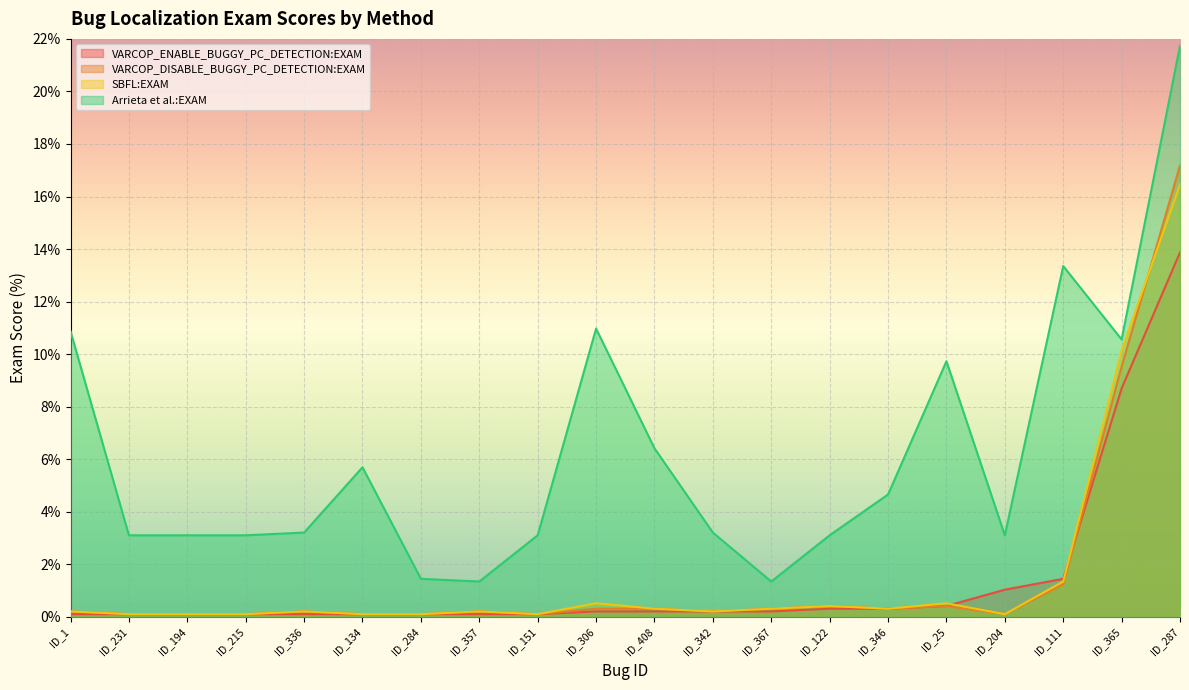

What is the maximum value shown in the chart?

21.7